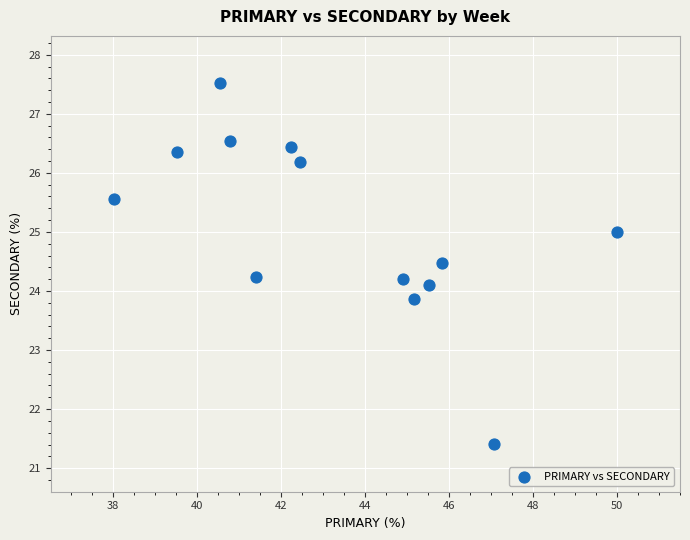

What is the range of X values (max minus min)?

12.0